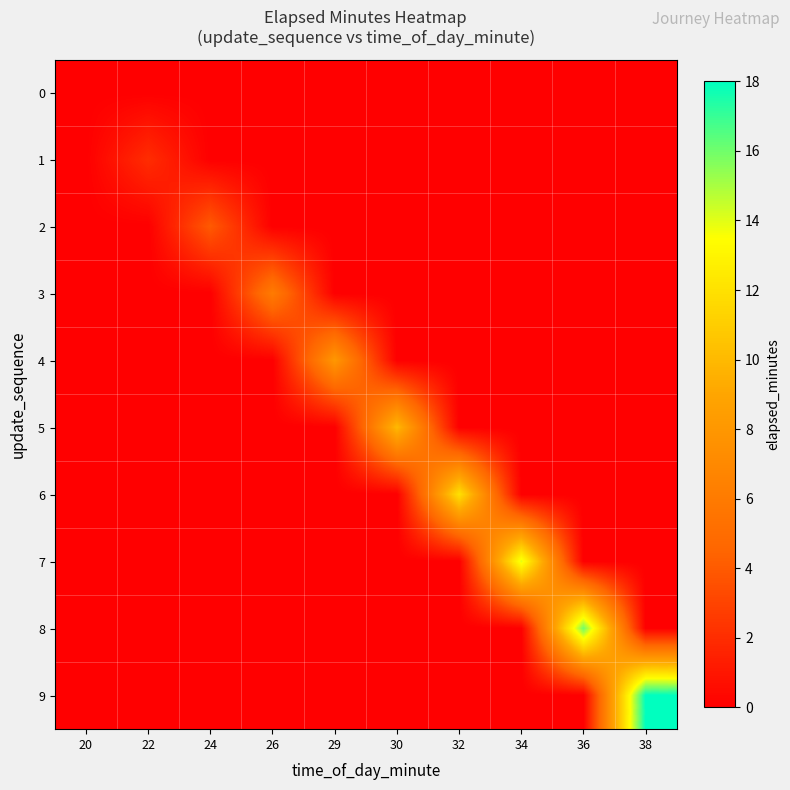

Which series has the largest total across all categories?

9